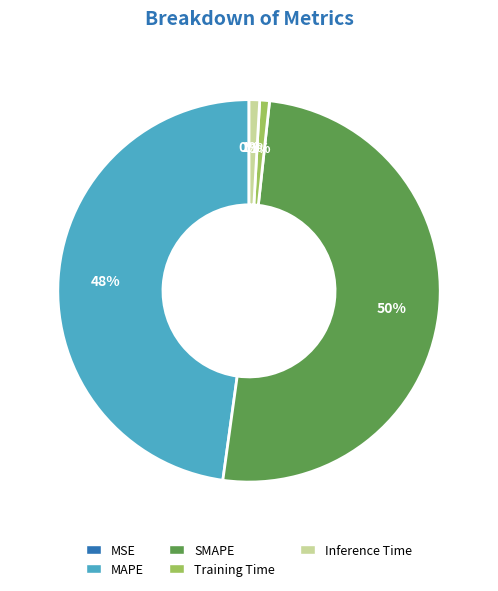

Which category has the biggest portion of the pie?

SMAPE